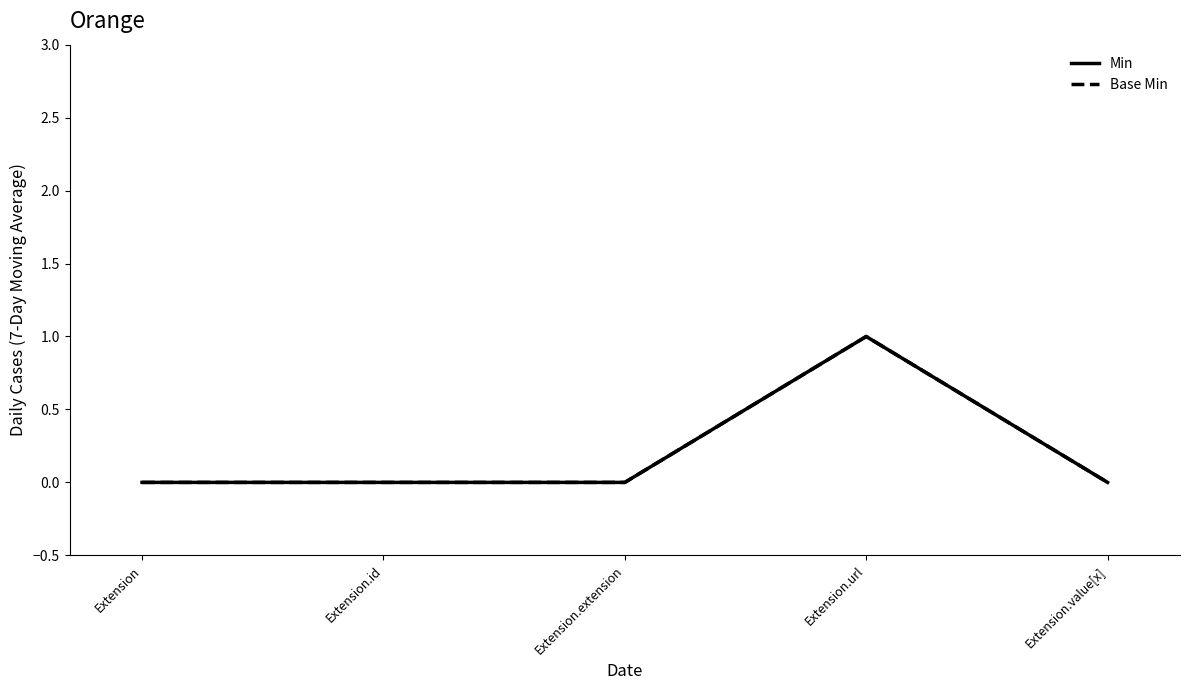

The Base Min series shows 1 at Extension.url. True or false?

True